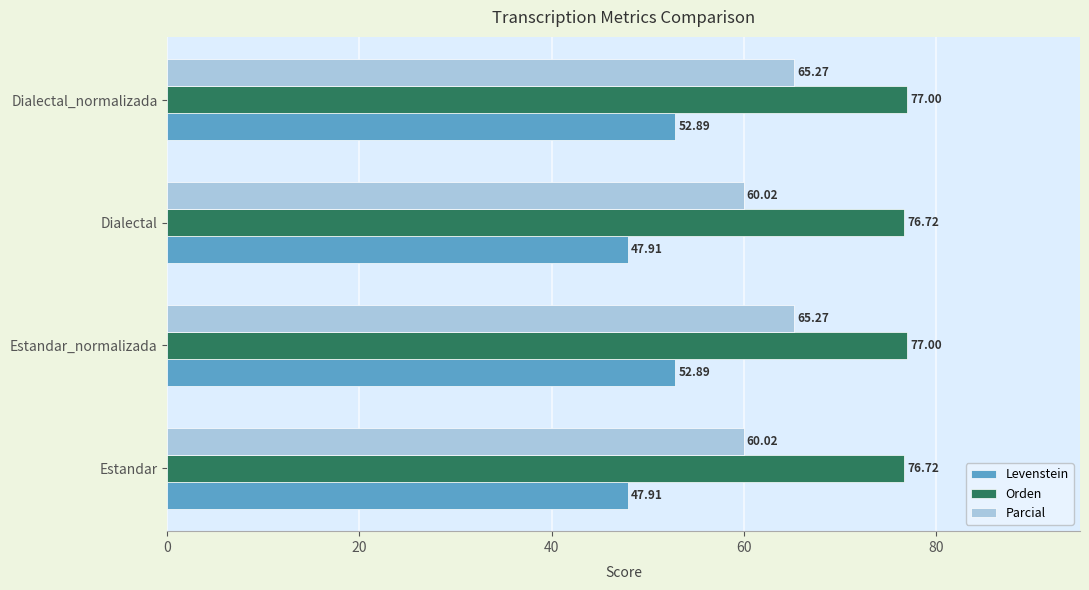

Between Estandar and Dialectal_normalizada, which series saw the biggest shift?

Parcial